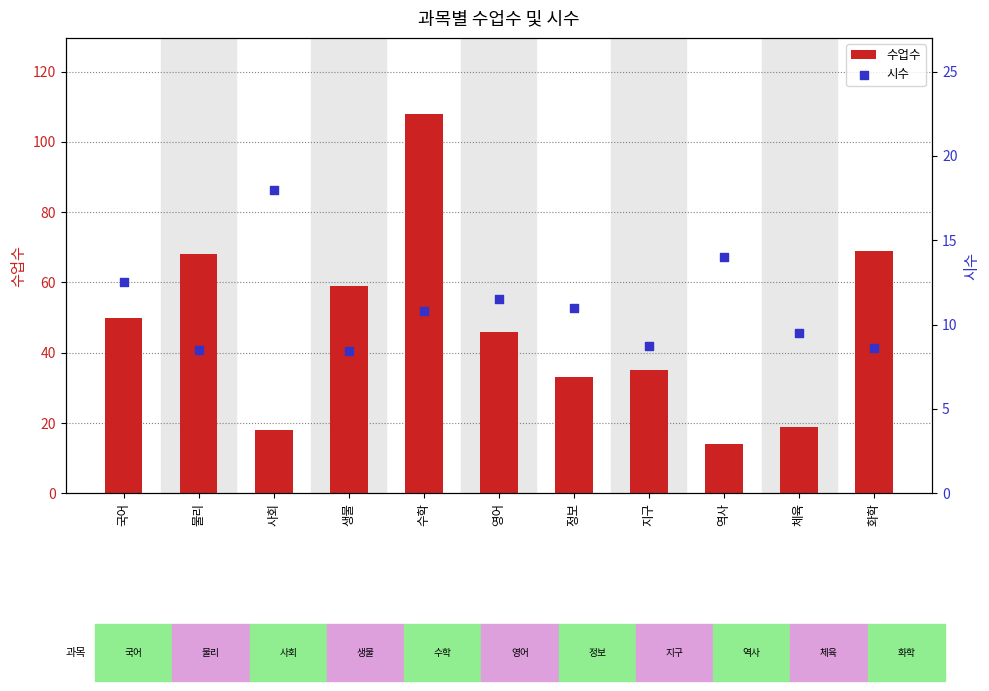

What is the total value across all series at 사회?

36.0